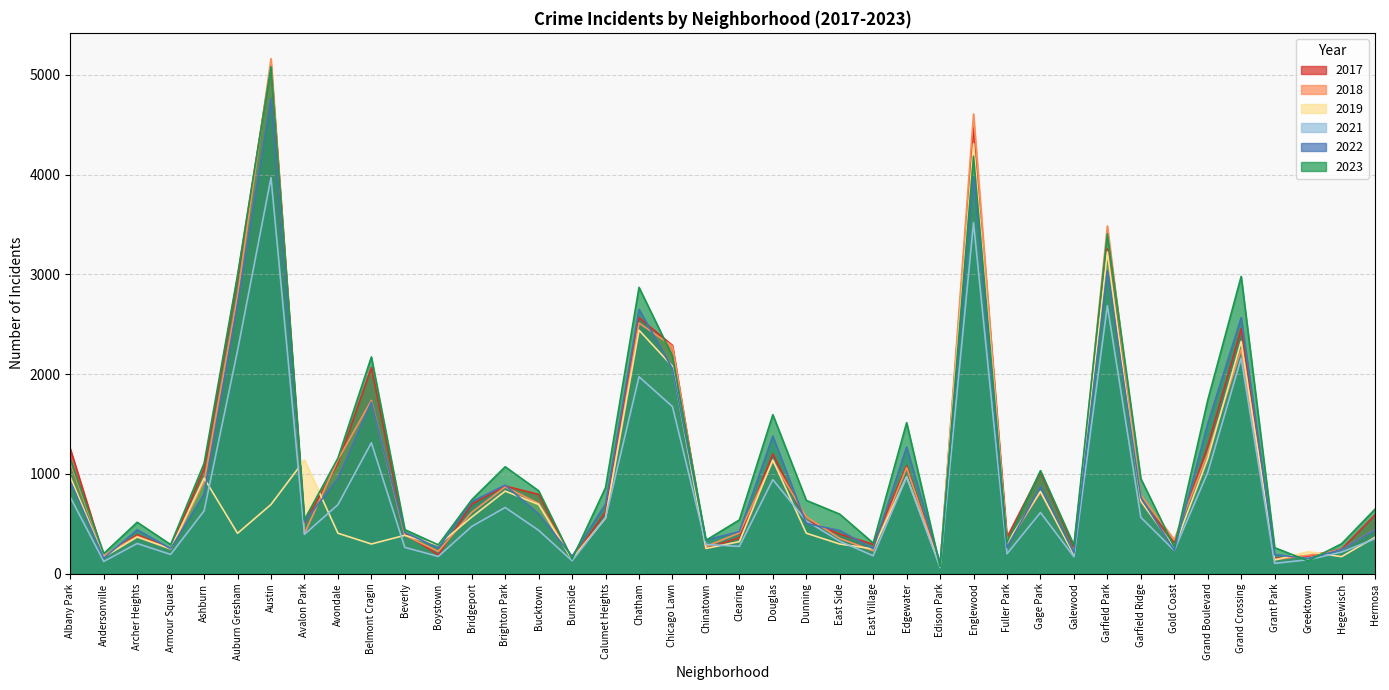

At how many categories does at least one series exceed 1949?

8